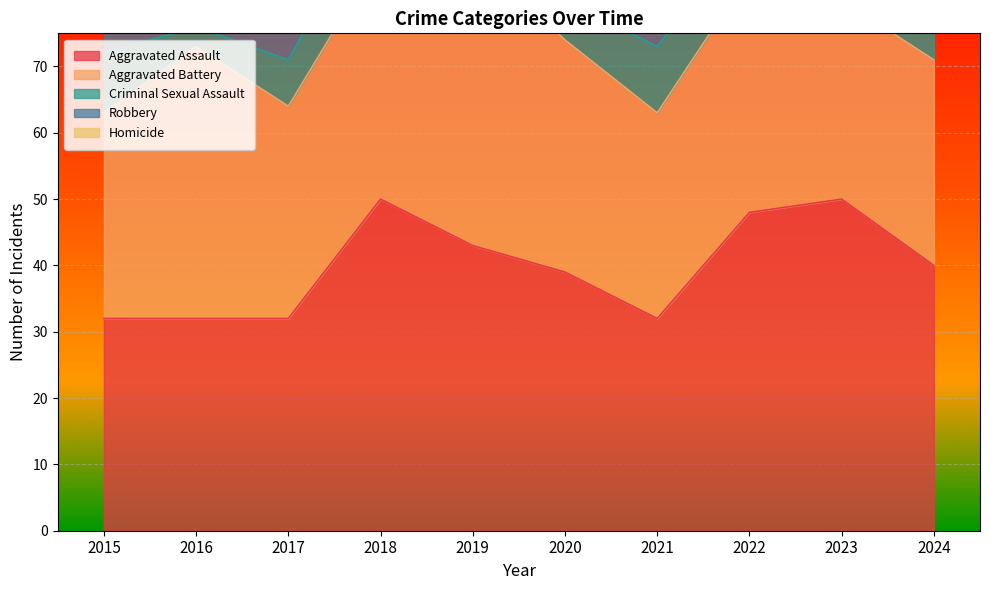

List the labels in order of Aggravated Battery value, smallest first.

2023, 2015, 2021, 2024, 2017, 2020, 2022, 2018, 2016, 2019